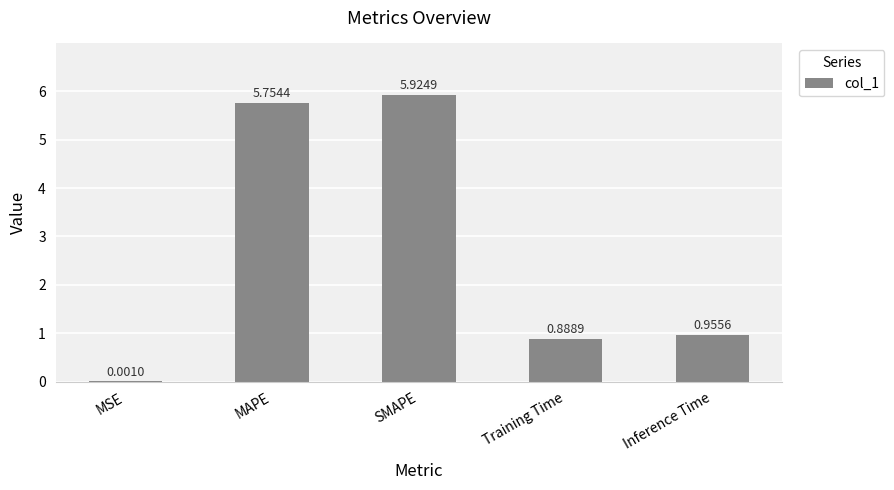

Where is the data nearest to the value 2?

Inference Time